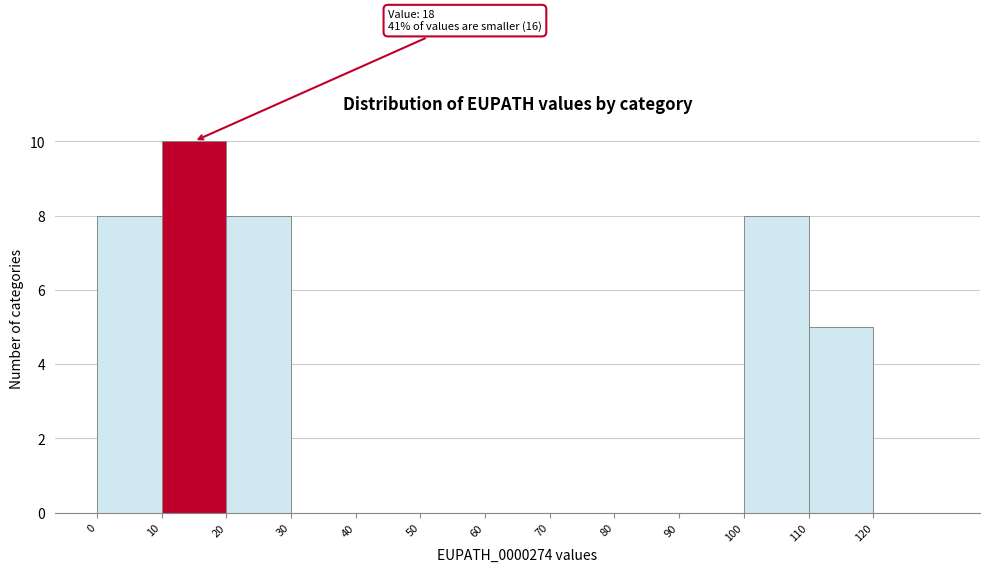

Which range on the x-axis has the tallest bar?

10 to 20